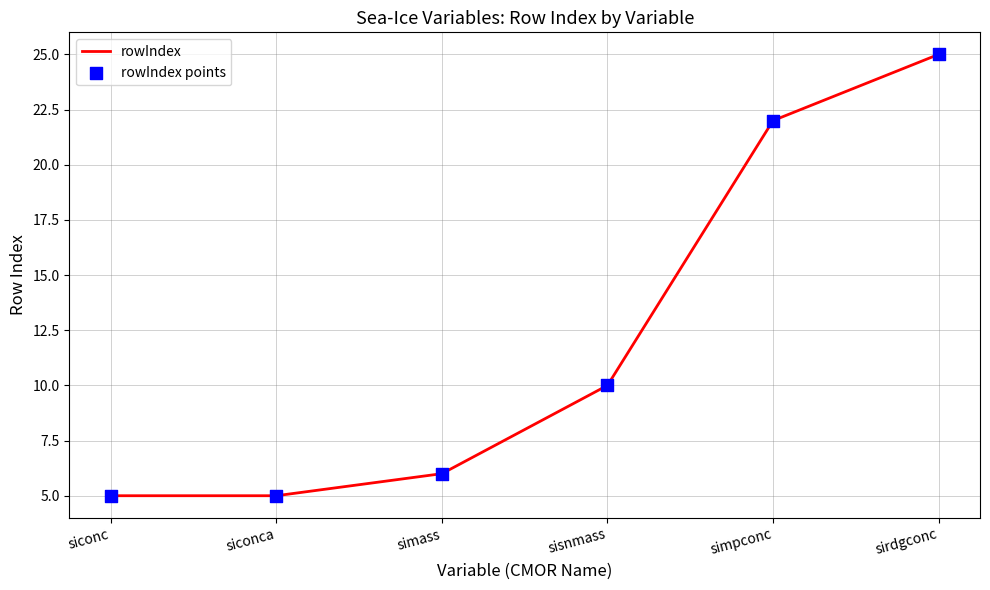

What is the maximum value shown in the chart?

25